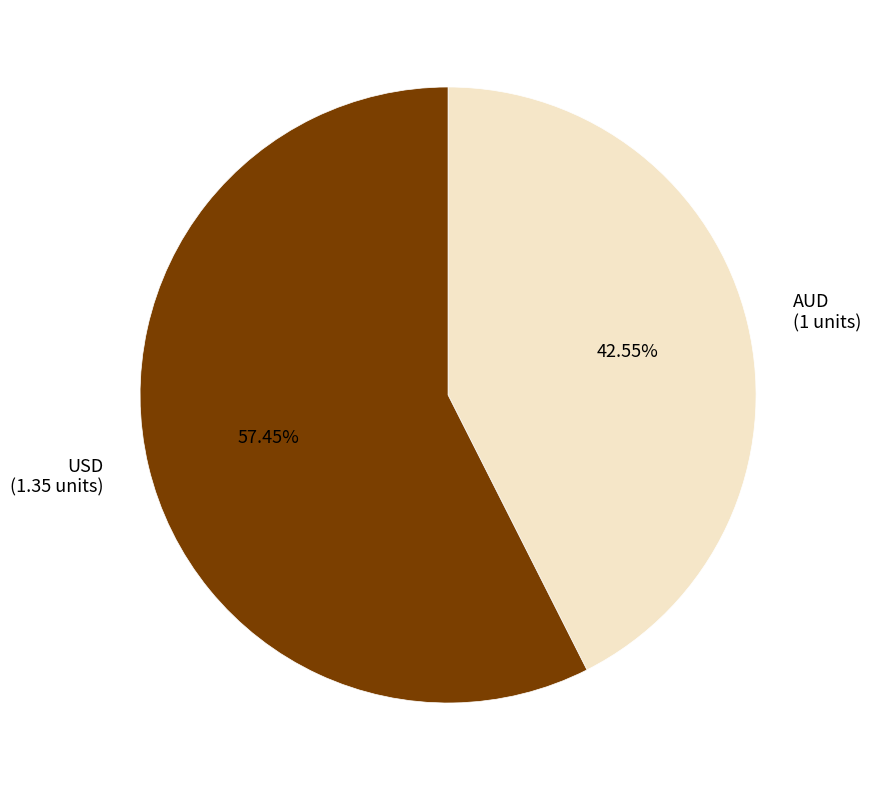

How many slices are in this pie chart?

2